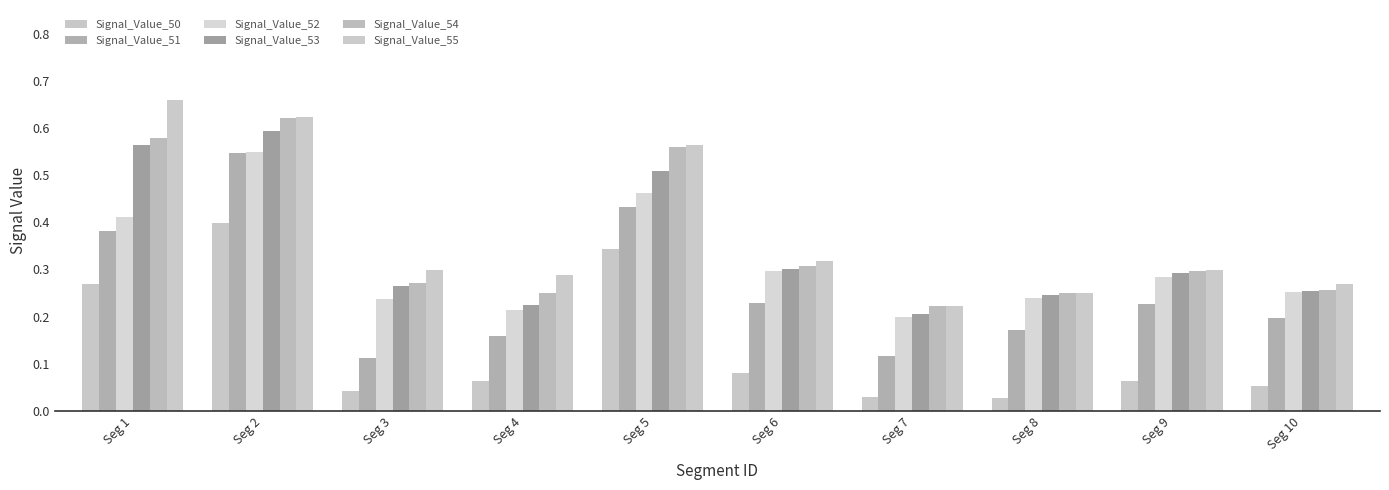

Are the bars horizontal?

No